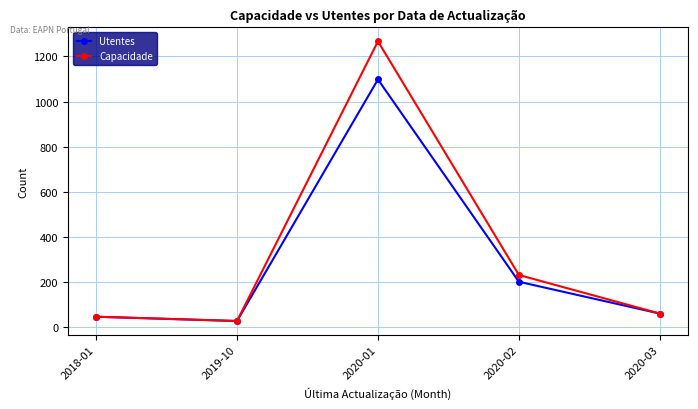

At which label is Utentes closest to 562?

2020-02